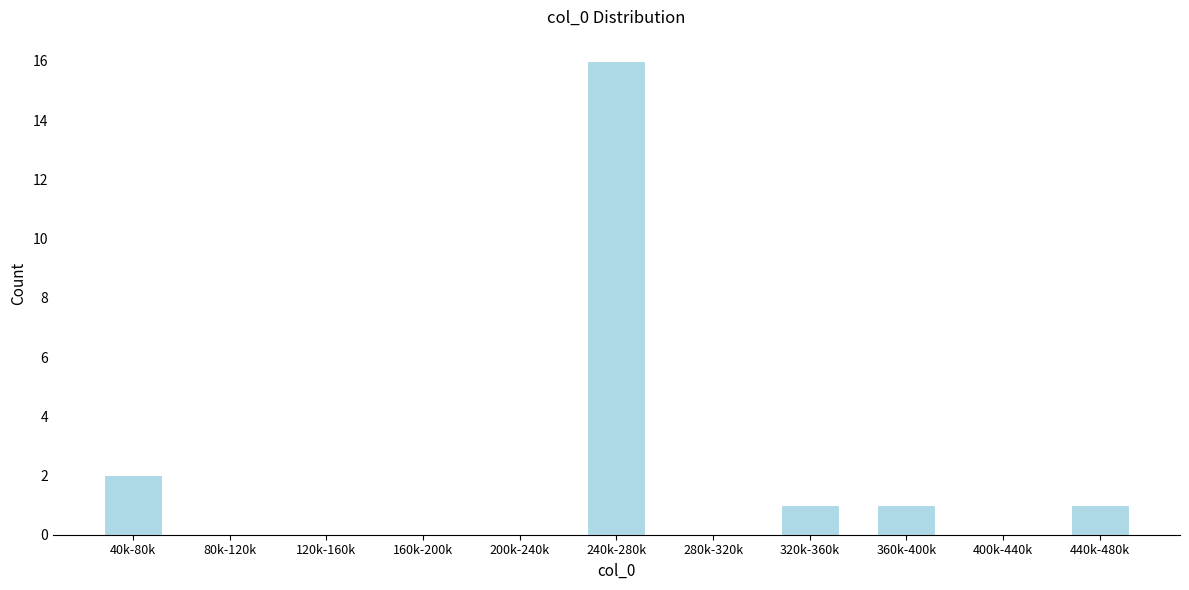

Reading left to right, extract all data points from this chart.

40k-80k=2	80k-120k=0	120k-160k=0	160k-200k=0	200k-240k=0	240k-280k=16	280k-320k=0	320k-360k=1	360k-400k=1	400k-440k=0	440k-480k=1